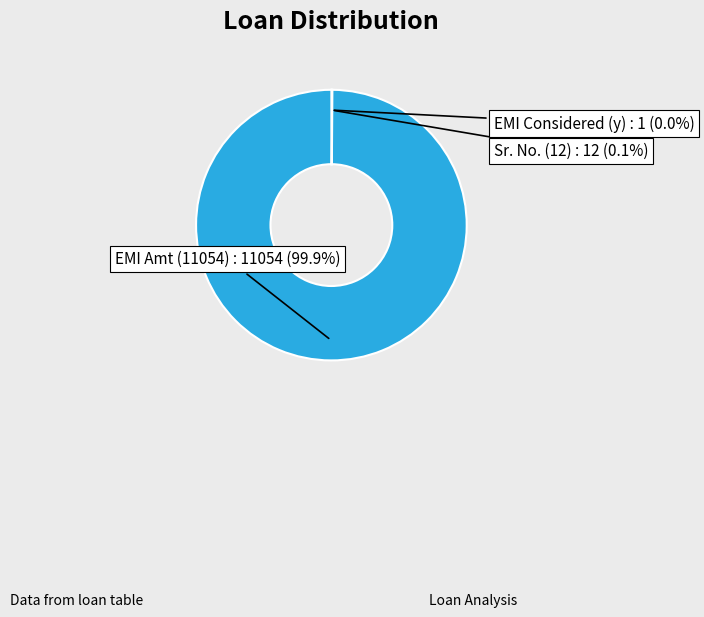

What is the largest slice in the pie chart?

EMI Amt (11054)